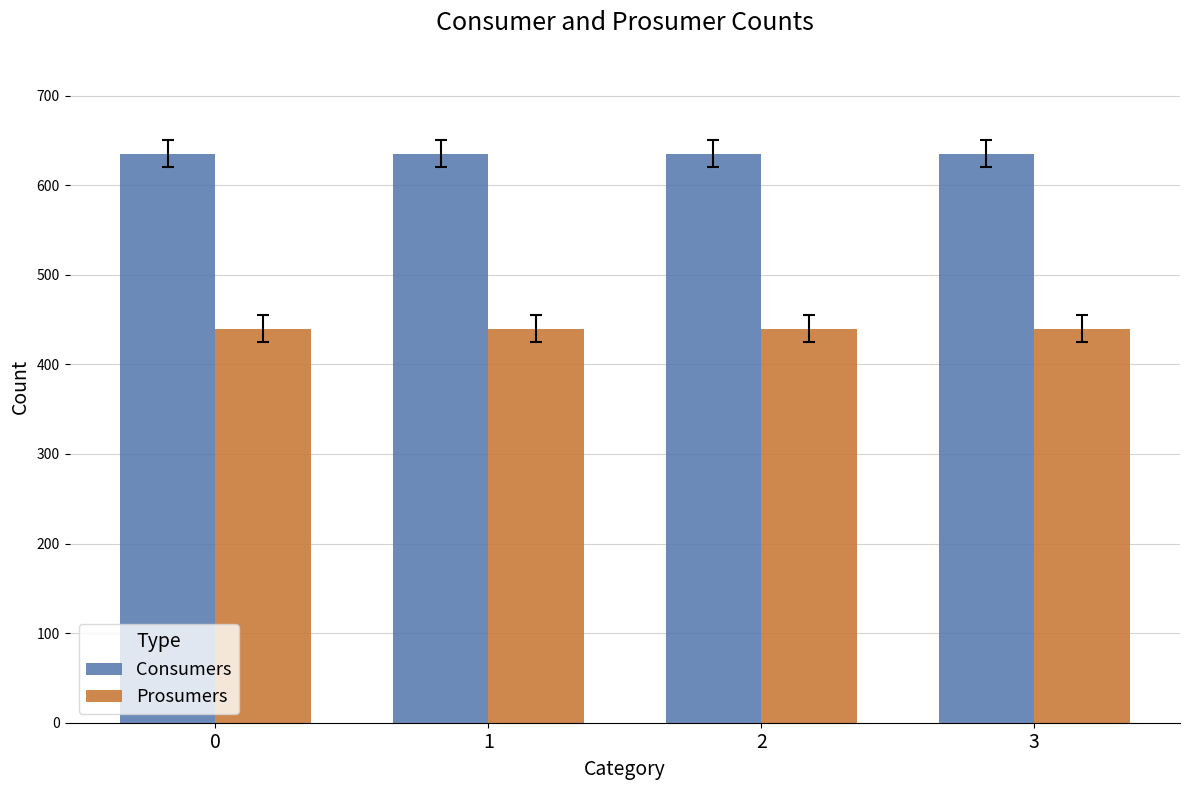

What is the average value of the Prosumers series?

440